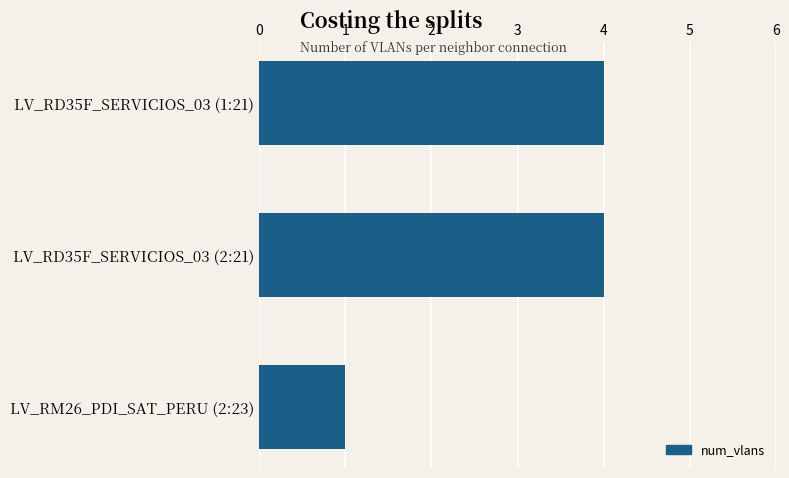

What position from the bottom is LV_RD35F_SERVICIOS_03 (2:21)?

2